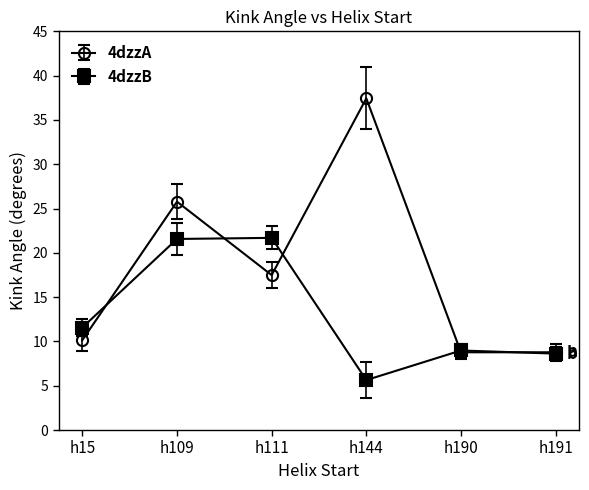

Rank the series by their average value, from lowest to highest.

4dzzB, 4dzzA